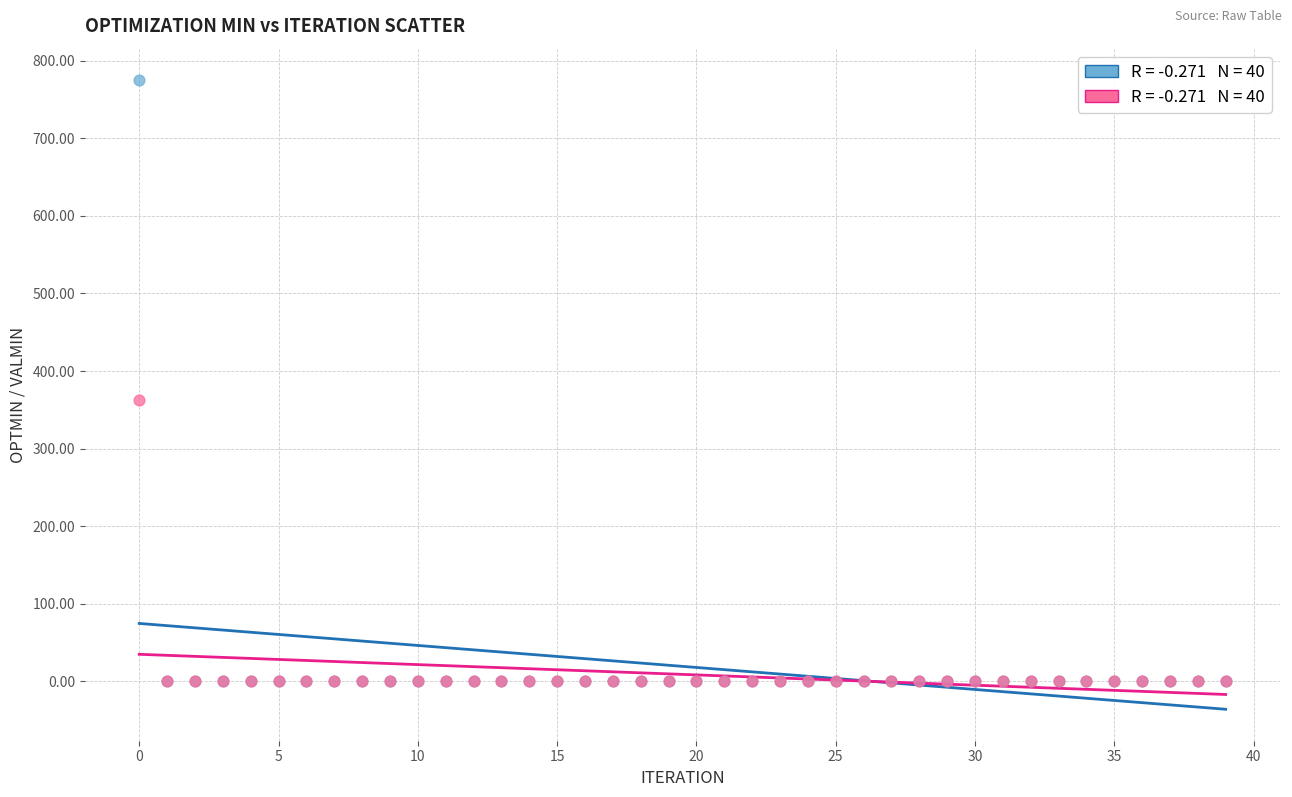

Across all series, what Y value is closest to 387?

362.7